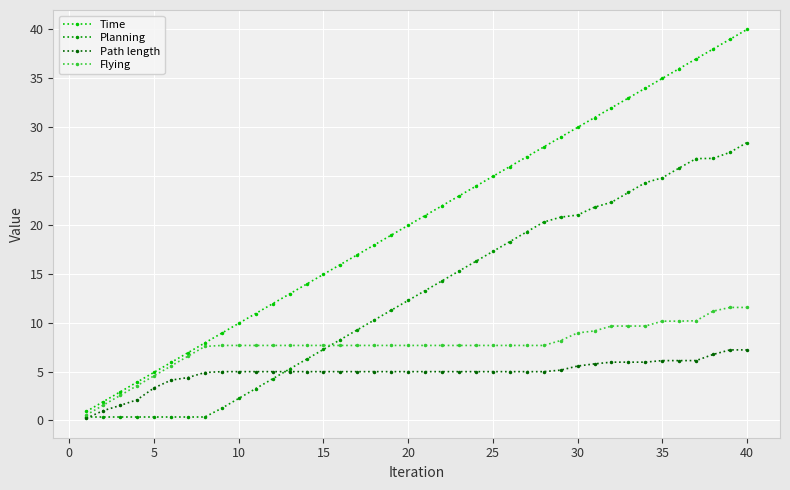

Which series has the largest total across all categories?

Time